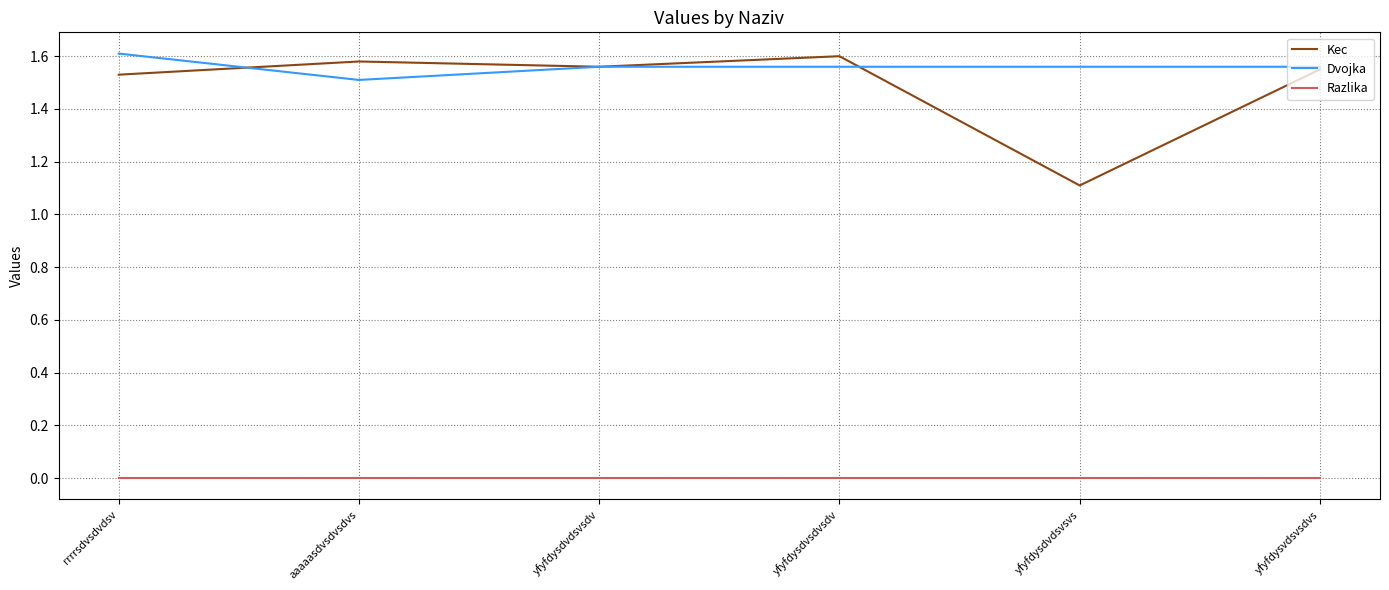

What is the sum of the Dvojka values at aaaaasdvsdvsdvs and yfyfdysdvsdvsdv?

3.1